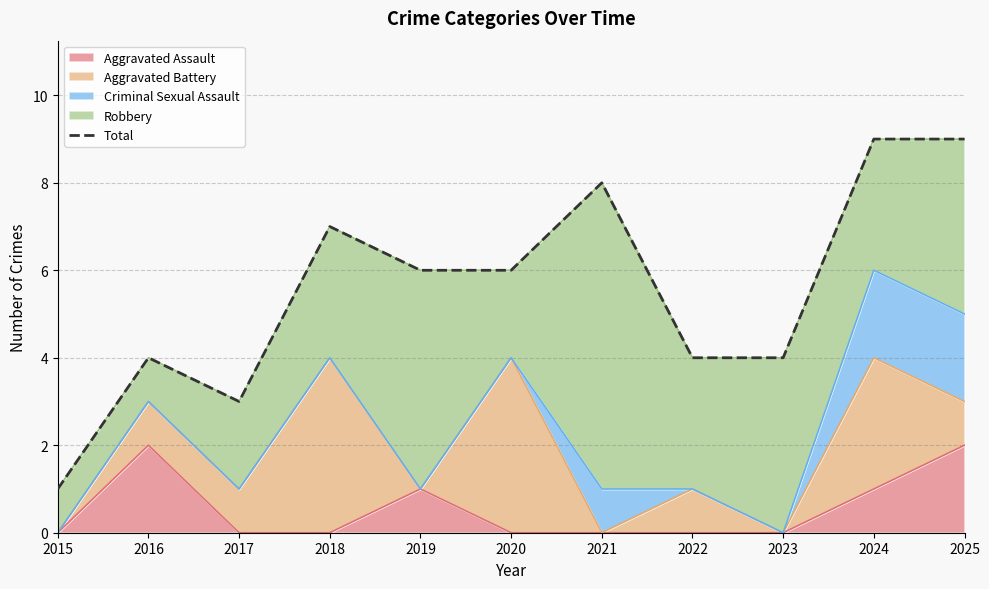

Is it true that the value at 2023 is 6?

False